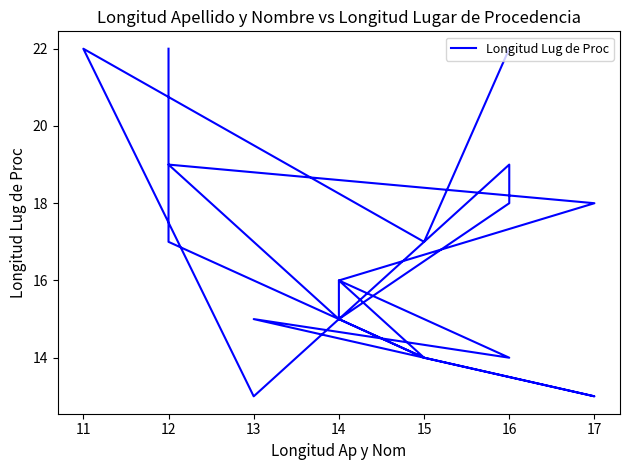

How many data points does each series have?

20